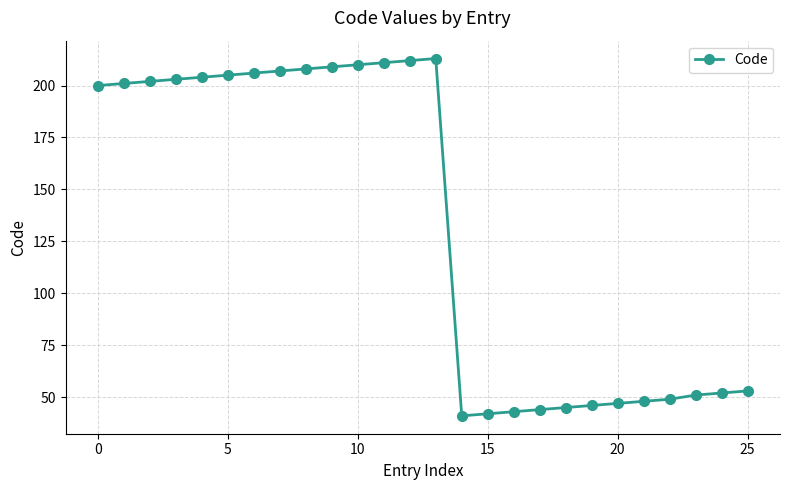

What is the value of the 15th point from the left?

41